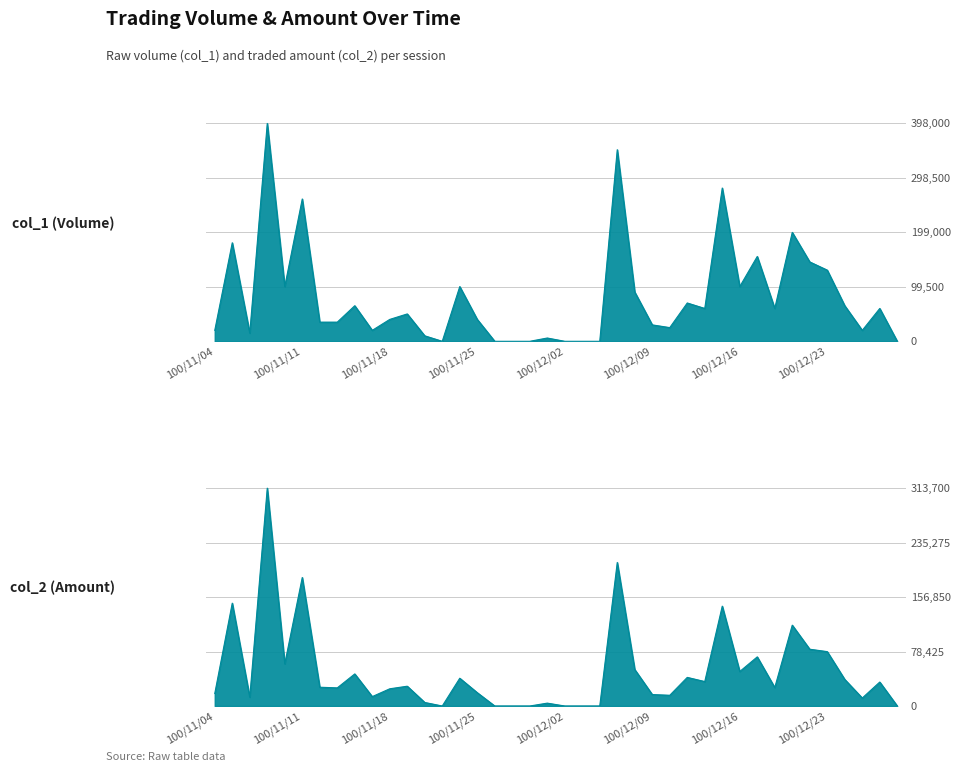

Which series has the largest total across all categories?

col_1